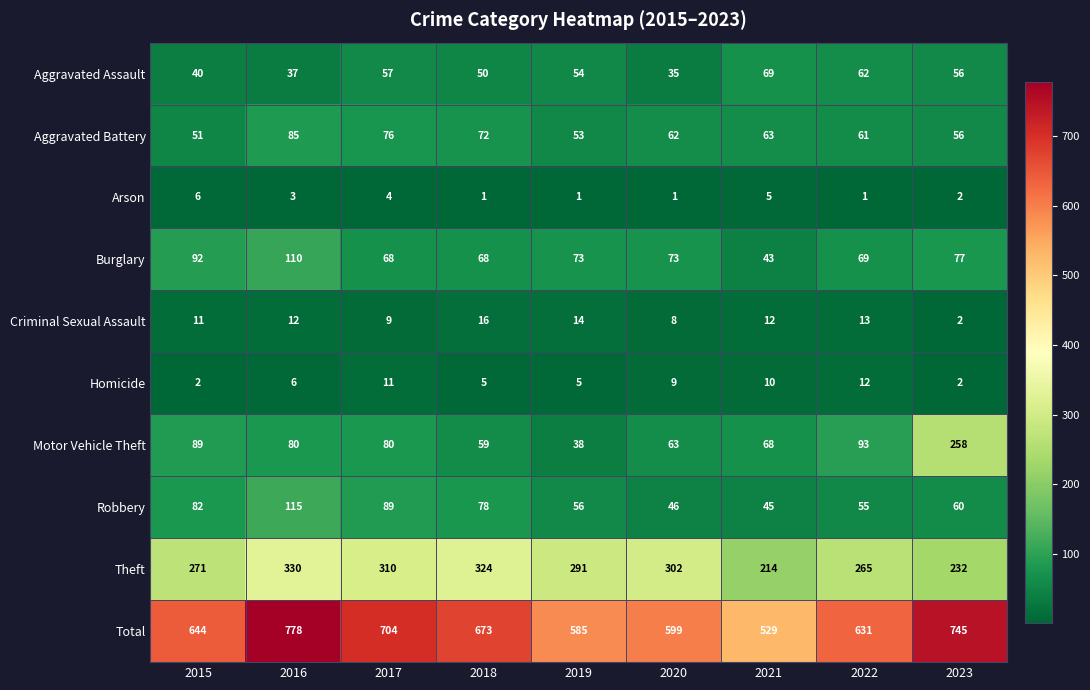

What is the greatest value displayed?

778